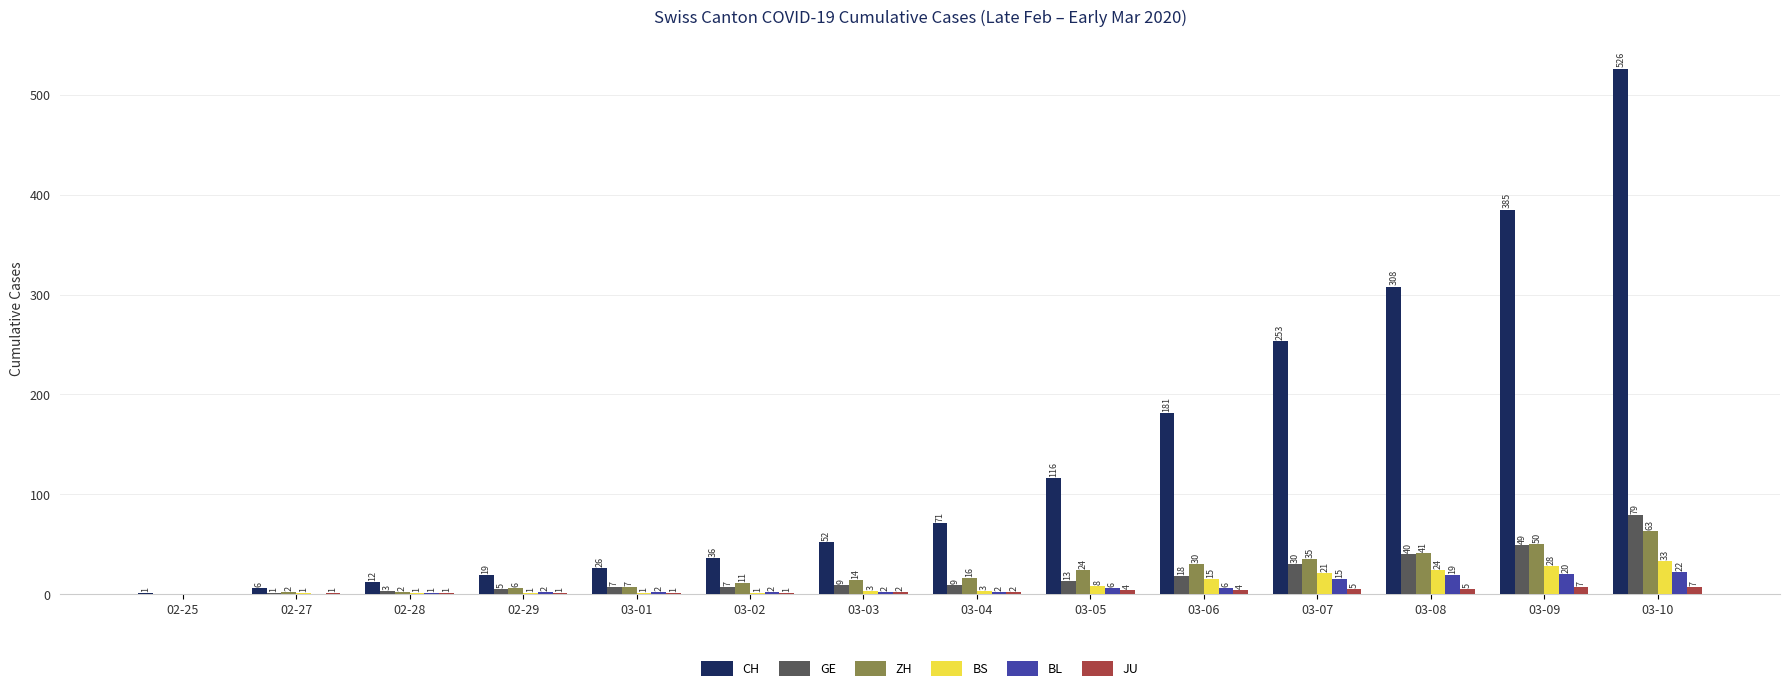

What is the sum of all JU values?

41